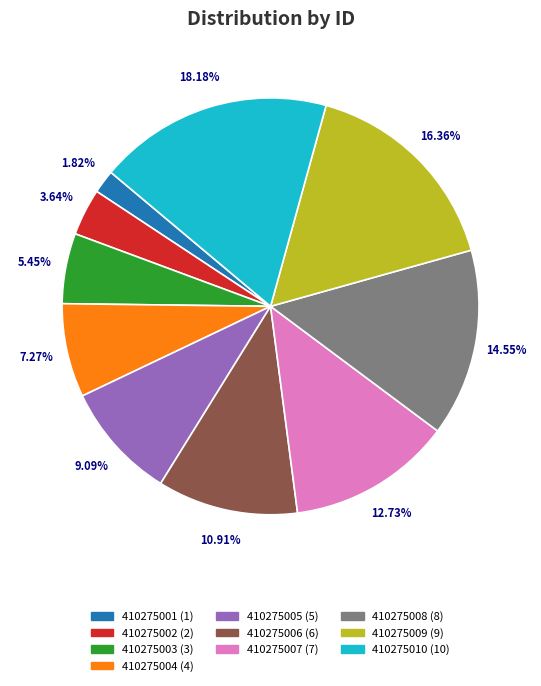

Do 410275004 and 410275006 together represent more than half of the pie?

No